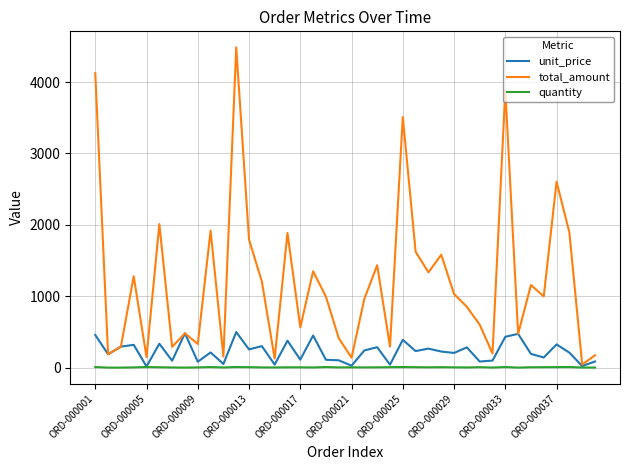

Which series has the largest total across all categories?

total_amount